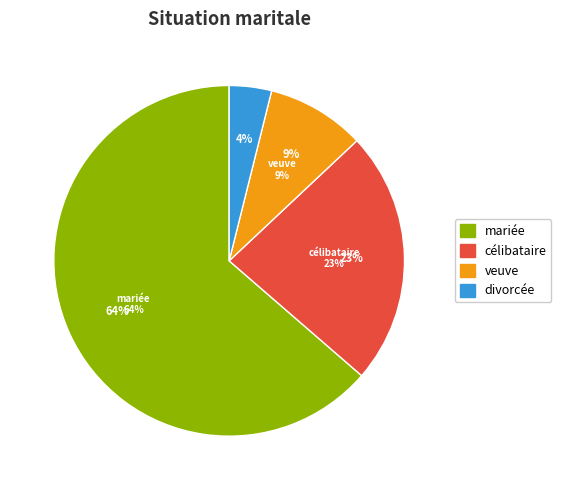

Which slice is the smallest?

divorcée